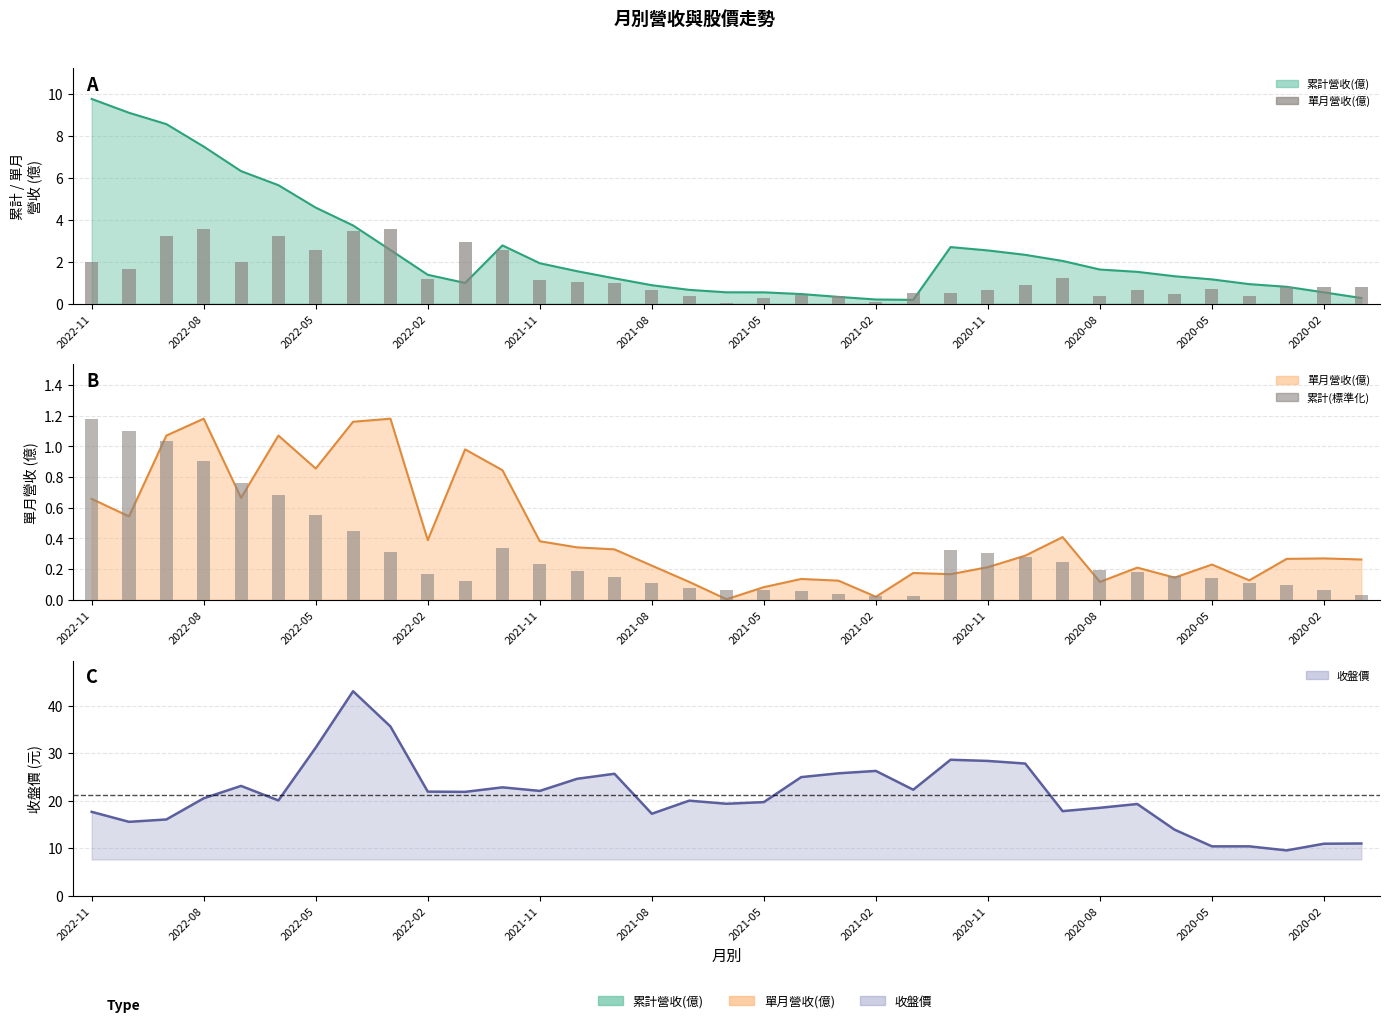

True or false: 單月營收(億) has a value of 0.5 at 22.

True